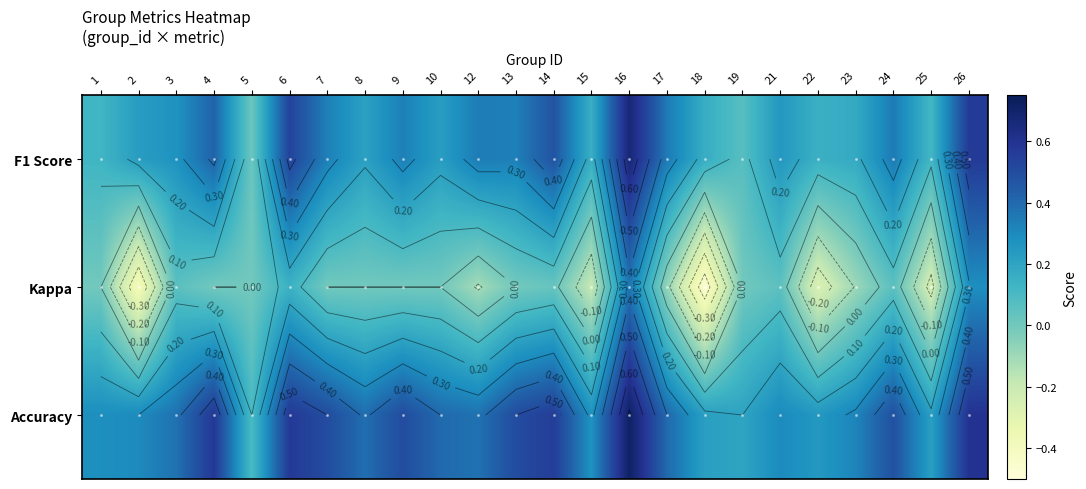

At which category is the sum across all series the highest?

16